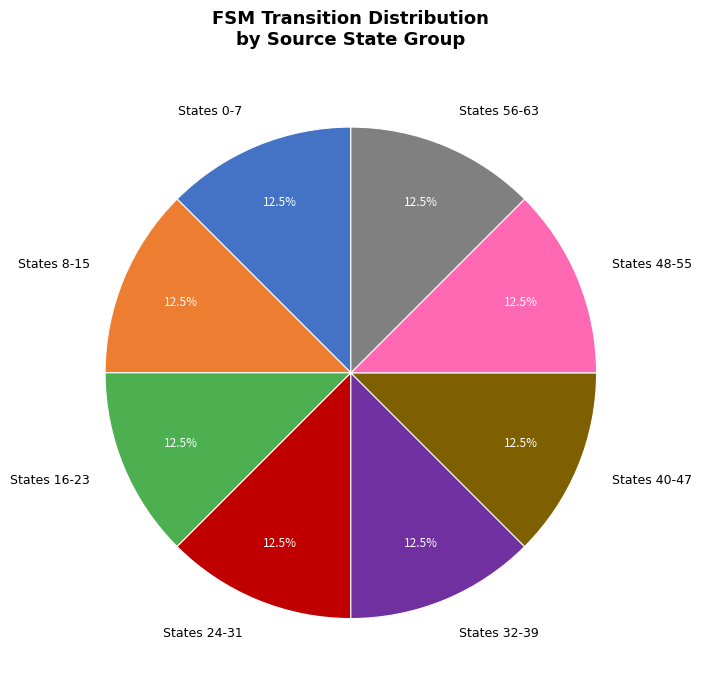

Do States 16-23 and States 40-47 together represent more than half of the pie?

No